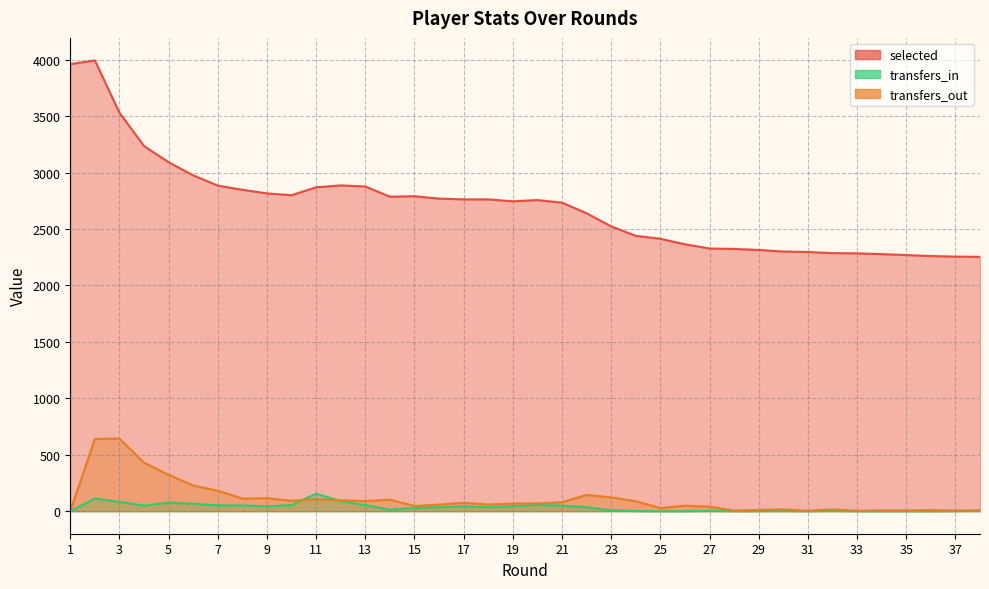

Is it true that selected equals 2799 at 10?

True